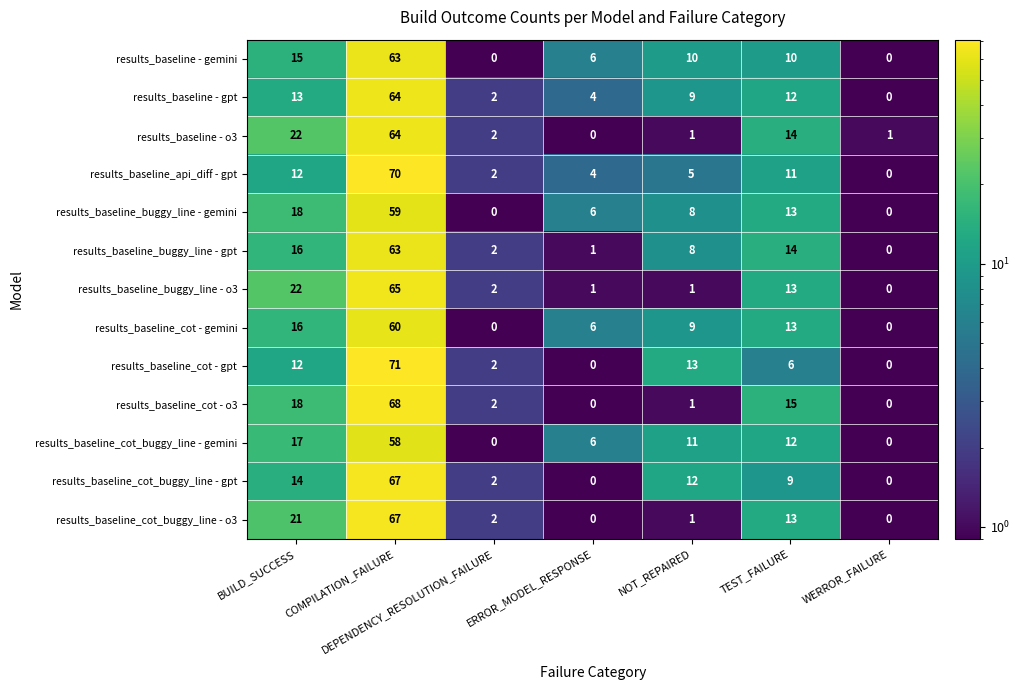

True or false: results_baseline_cot - gpt has a value of 12 at BUILD_SUCCESS.

True